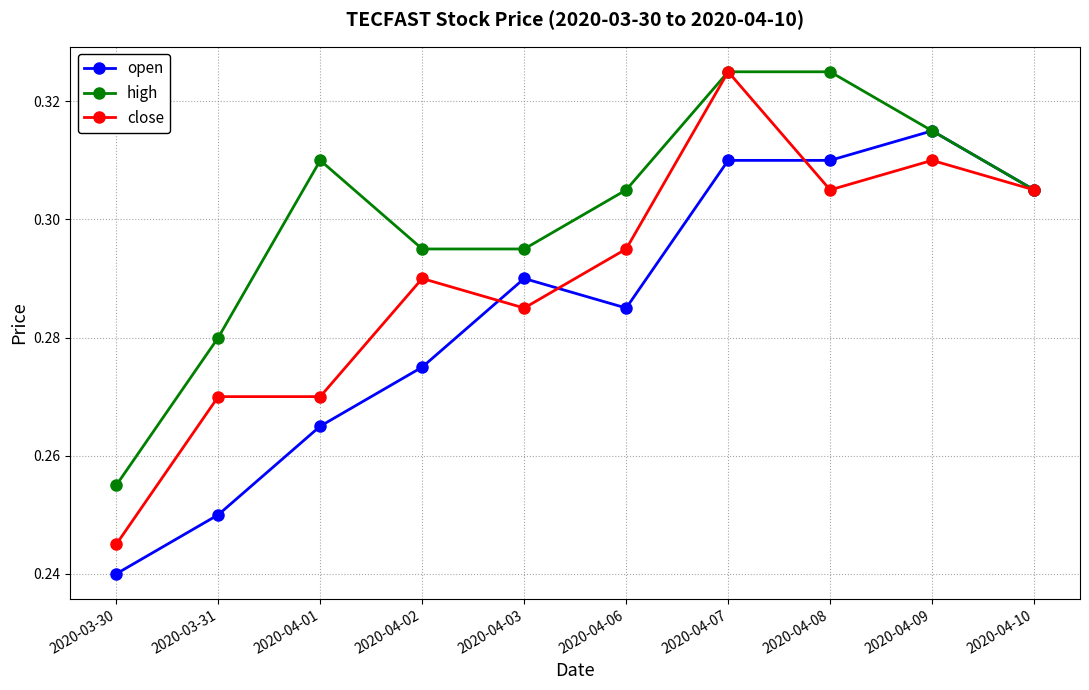

What are all the series names shown in the legend?

open, high, close